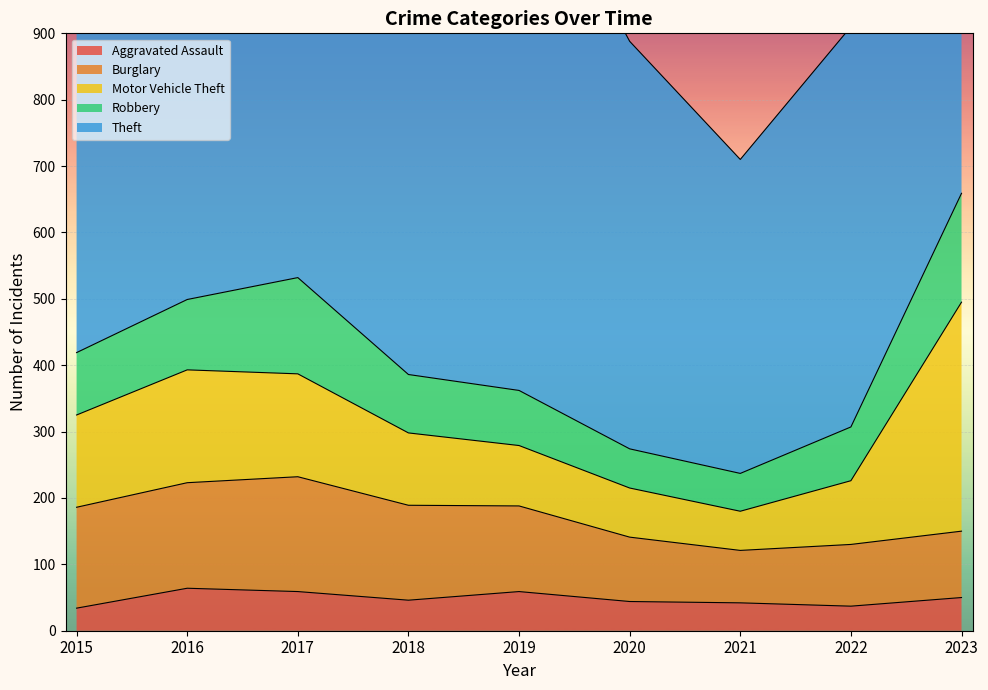

The value of Motor Vehicle Theft at 2020 is 74. True or false?

True